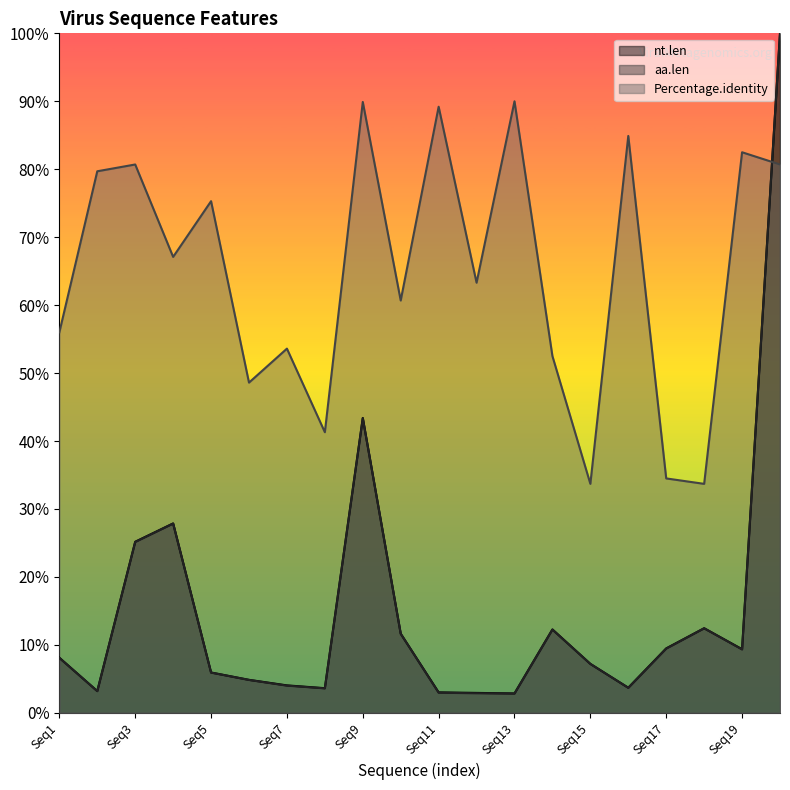

Reading left to right, extract all data points from this chart.

nt.len: Seq1=8.1	Seq2=3.2	Seq3=25.2	Seq4=27.9	Seq5=5.9	Seq6=4.9	Seq7=4.0	Seq8=3.6	Seq9=43.4	Seq10=11.6	Seq11=3.0	Seq12=2.9	Seq13=2.9	Seq14=12.3	Seq15=7.2	Seq16=3.7	Seq17=9.5	Seq18=12.4	Seq19=9.4	Seq20=100.0
aa.len: Seq1=8.1	Seq2=3.2	Seq3=25.1	Seq4=27.9	Seq5=5.9	Seq6=4.8	Seq7=4.0	Seq8=3.6	Seq9=43.4	Seq10=11.6	Seq11=3.0	Seq12=2.9	Seq13=2.8	Seq14=12.2	Seq15=7.2	Seq16=3.7	Seq17=9.4	Seq18=12.4	Seq19=9.3	Seq20=100.0
Percentage.identity: Seq1=56.0	Seq2=79.7	Seq3=80.7	Seq4=67.1	Seq5=75.3	Seq6=48.6	Seq7=53.6	Seq8=41.3	Seq9=89.9	Seq10=60.7	Seq11=89.2	Seq12=63.3	Seq13=90.0	Seq14=52.5	Seq15=33.7	Seq16=84.9	Seq17=34.5	Seq18=33.7	Seq19=82.5	Seq20=80.7